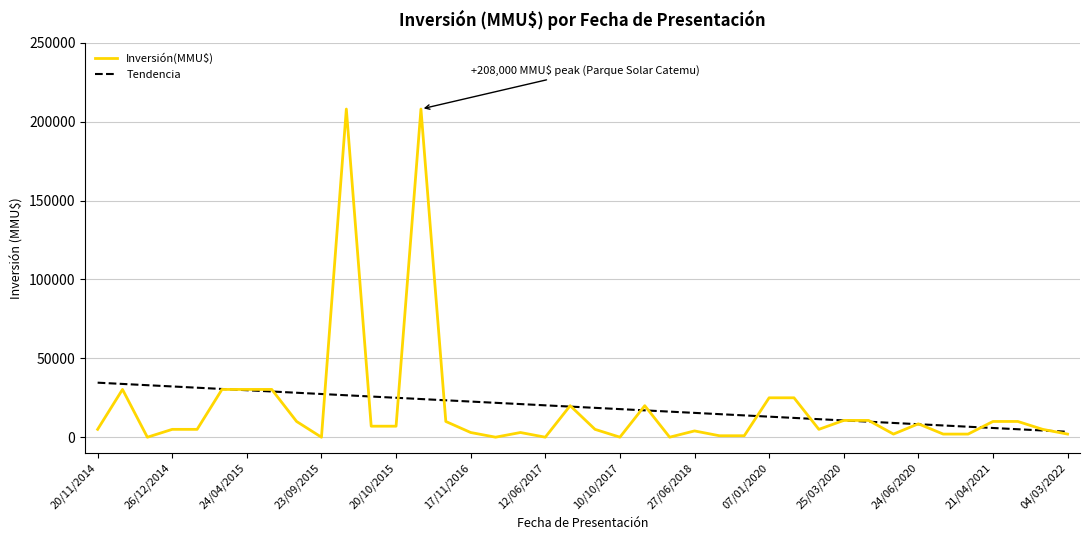

True or false: Inversión(MMU$) and Tendencia intersect in this chart.

True